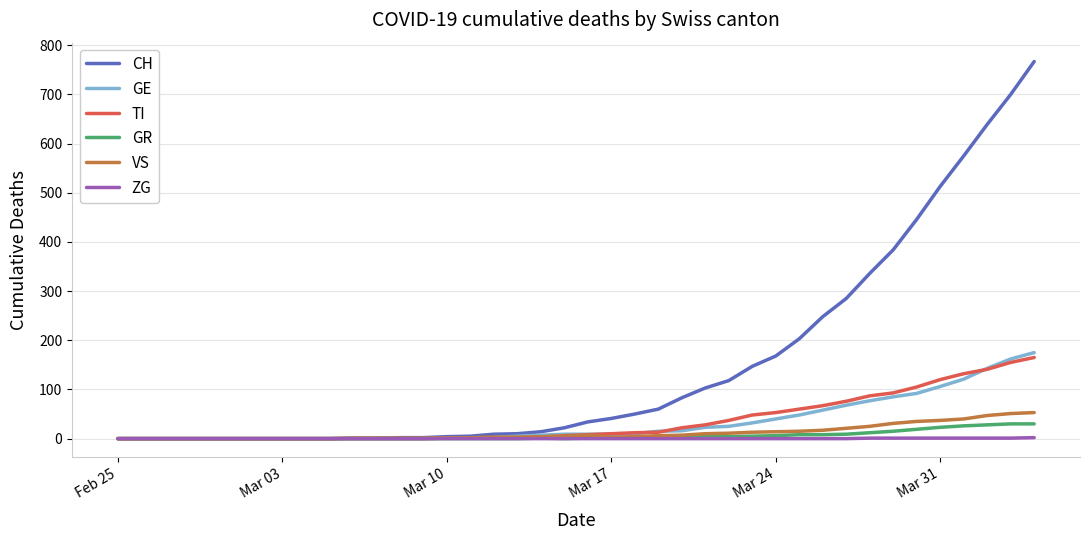

Which series has the largest total across all categories?

CH